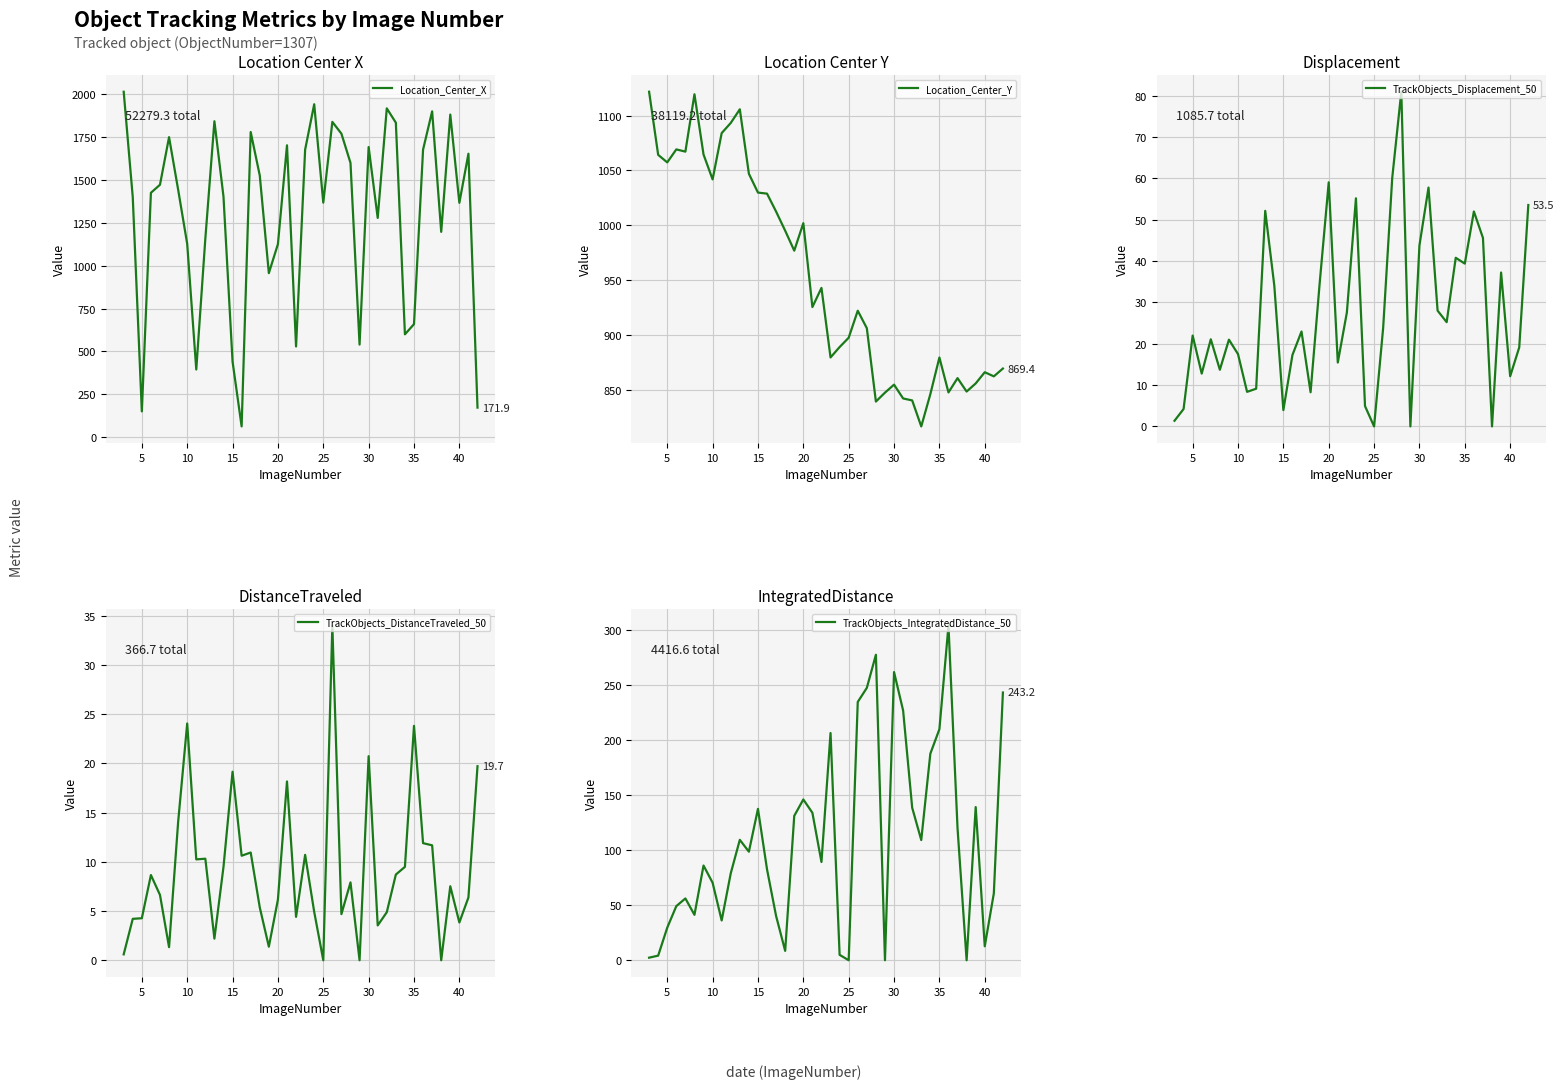

At which label is TrackObjects_IntegratedDistance_50 closest to 152?

20